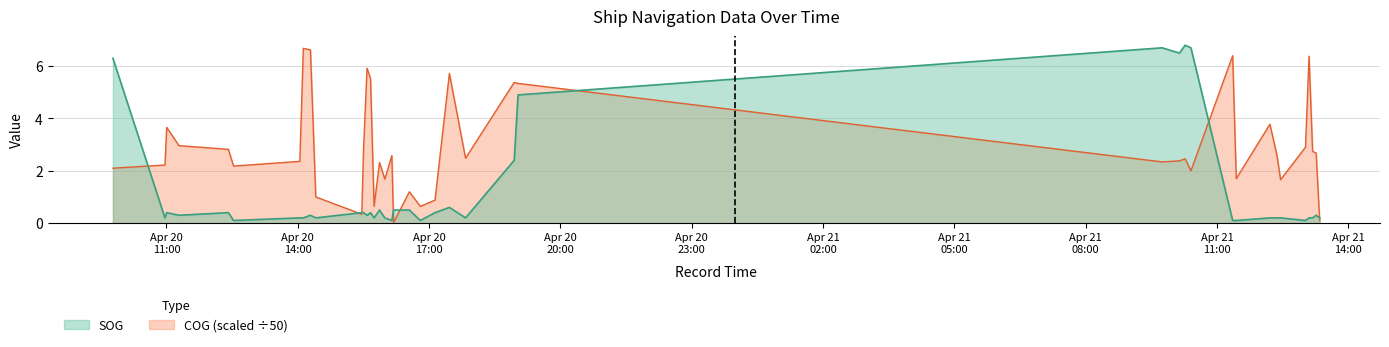

What is the maximum value shown in the chart?

6.8